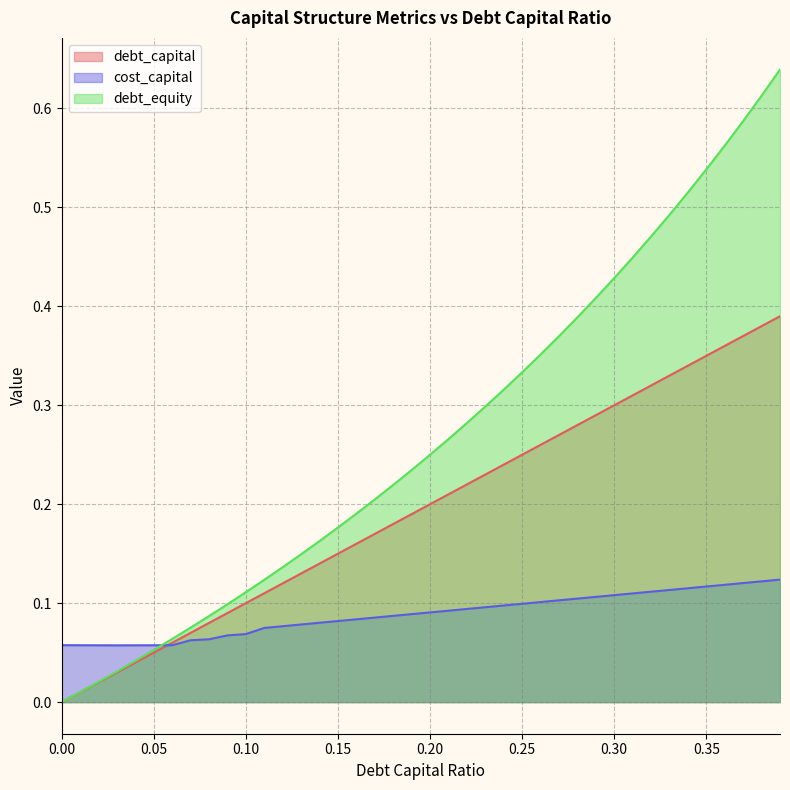

Reading right to left, what are all the values shown in this chart?

debt_capital: 0.4	0.4	0.4	0.4	0.3	0.3	0.3	0.3	0.3	0.3	0.3	0.3	0.3	0.3	0.2	0.2	0.2	0.2	0.2	0.2	0.2	0.2	0.2	0.2	0.1	0.1	0.1	0.1	0.1	0.1	0.1	0.1	0.1	0.1	0.1	0.0	0.0	0.0	0.0	0.0
cost_capital: 0.1	0.1	0.1	0.1	0.1	0.1	0.1	0.1	0.1	0.1	0.1	0.1	0.1	0.1	0.1	0.1	0.1	0.1	0.1	0.1	0.1	0.1	0.1	0.1	0.1	0.1	0.1	0.1	0.1	0.1	0.1	0.1	0.1	0.1	0.1	0.1	0.1	0.1	0.1	0.1
debt_equity: 0.6	0.6	0.6	0.6	0.5	0.5	0.5	0.5	0.4	0.4	0.4	0.4	0.4	0.4	0.3	0.3	0.3	0.3	0.3	0.2	0.2	0.2	0.2	0.2	0.2	0.2	0.1	0.1	0.1	0.1	0.1	0.1	0.1	0.1	0.1	0.0	0.0	0.0	0.0	0.0